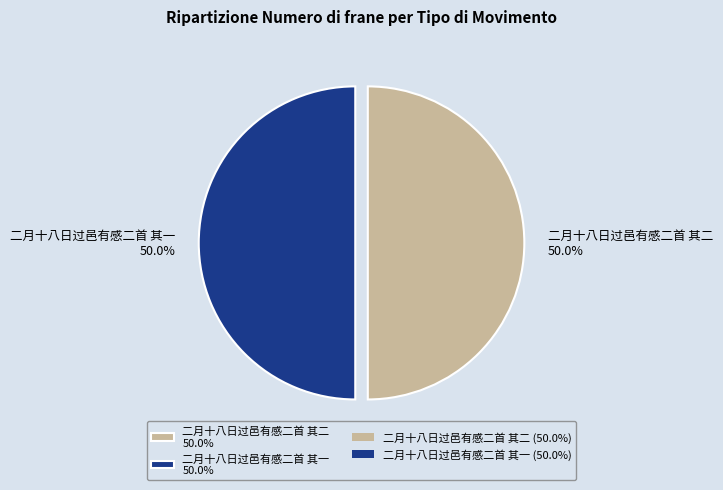

To the nearest percent, what is the combined percentage of 二月十八日过邑有感二首 其二 and 二月十八日过邑有感二首 其一?

100%